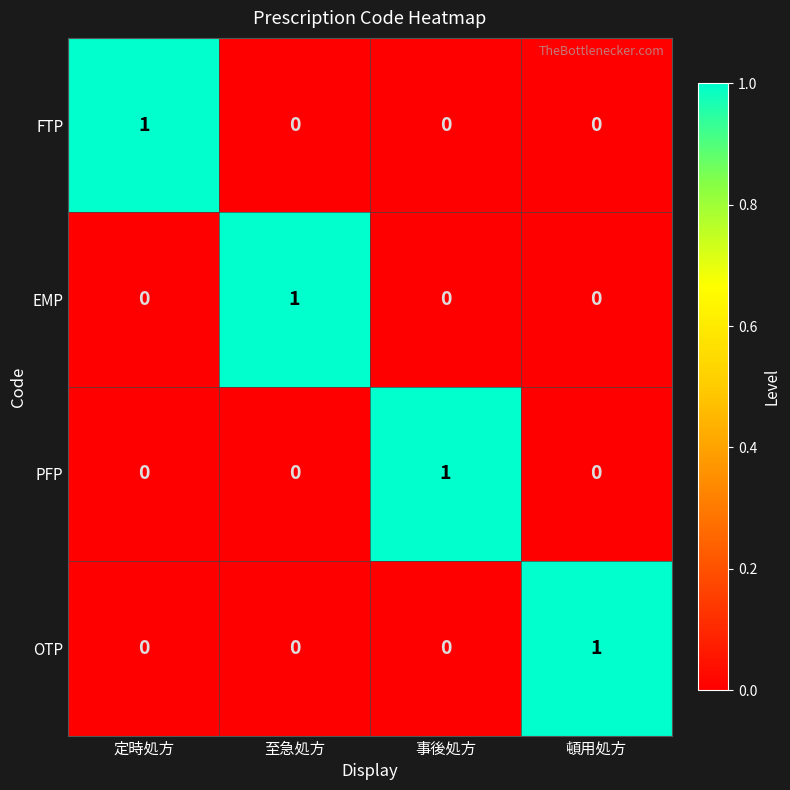

True or false: PFP has a value of -1 at 頓用処方.

False